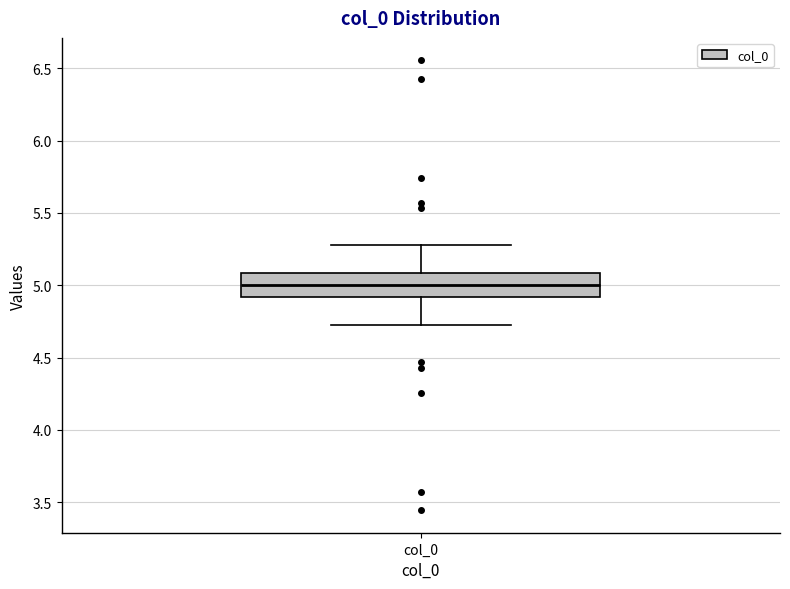

Where is the upper edge of the box for col_0 on the y-axis? The values are not printed on the chart, so give them approximately, as read against the axis.

5.1